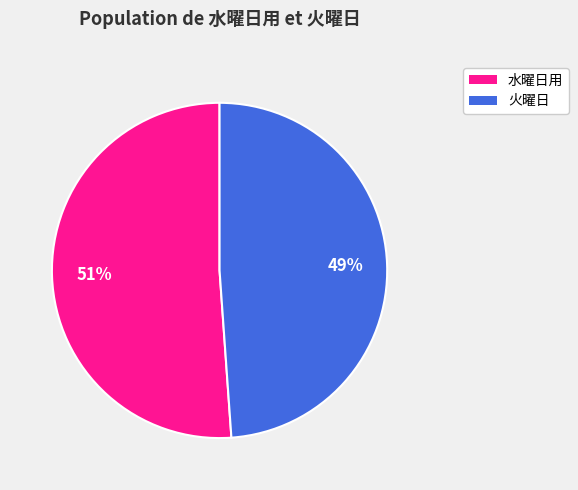

Does any single category account for the majority?

Yes